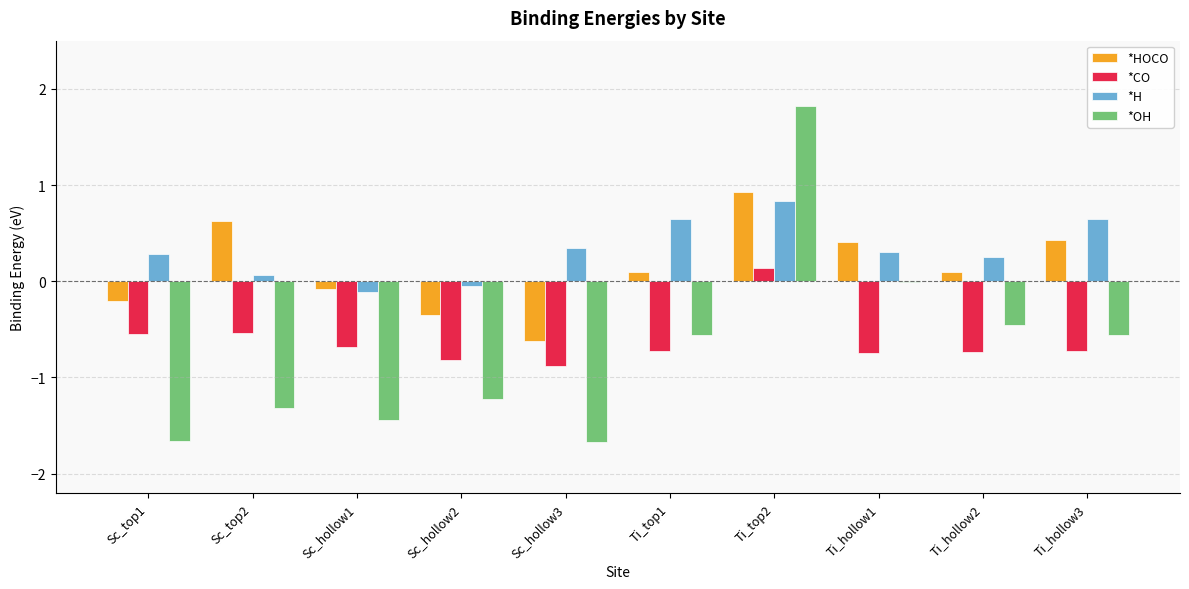

Is the value of *H at Ti_hollow2 greater than the value of *OH at Ti_top2?

No